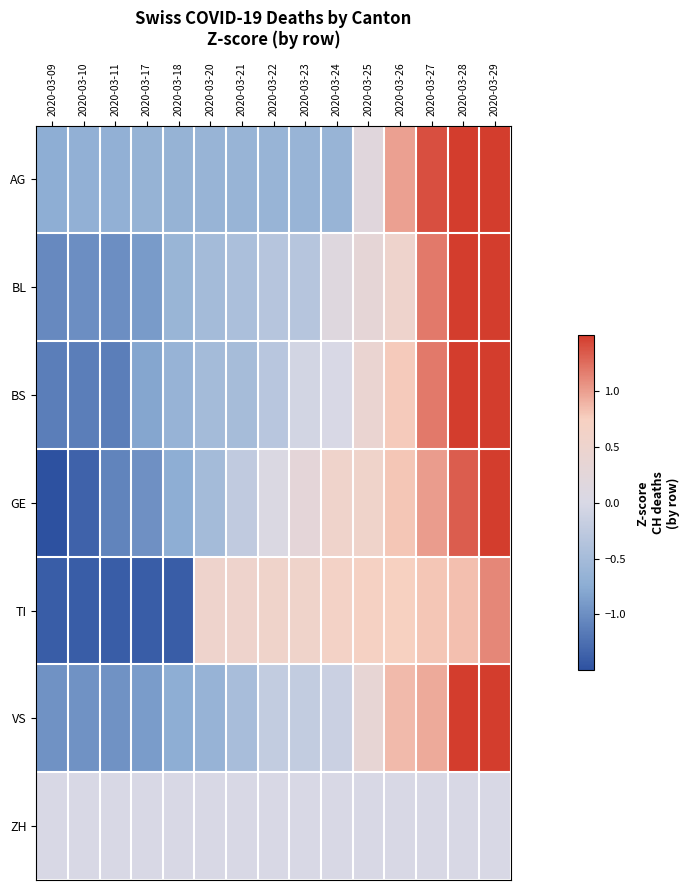

At which category is the sum across all series the highest?

2020-03-29